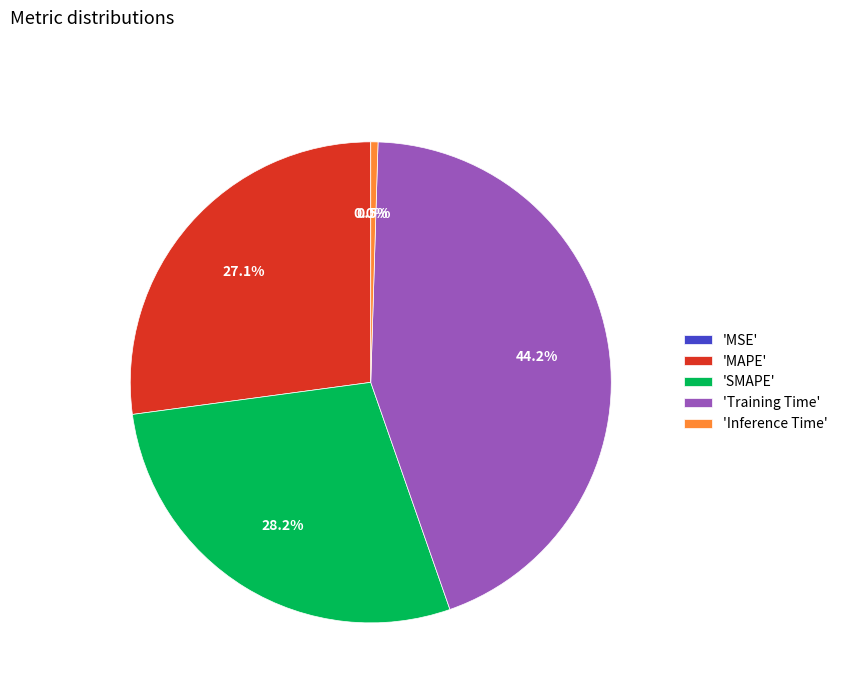

Is 'SMAPE' the majority of the pie?

No